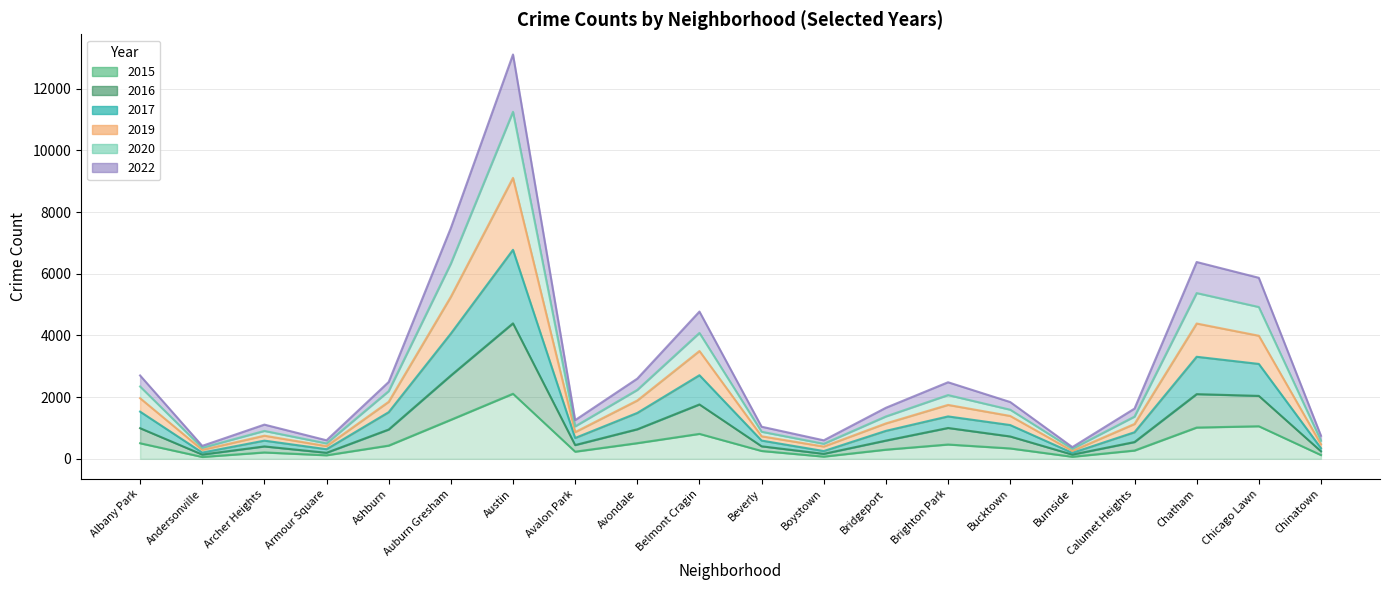

How many interior local peaks does the 2020 series have?

5